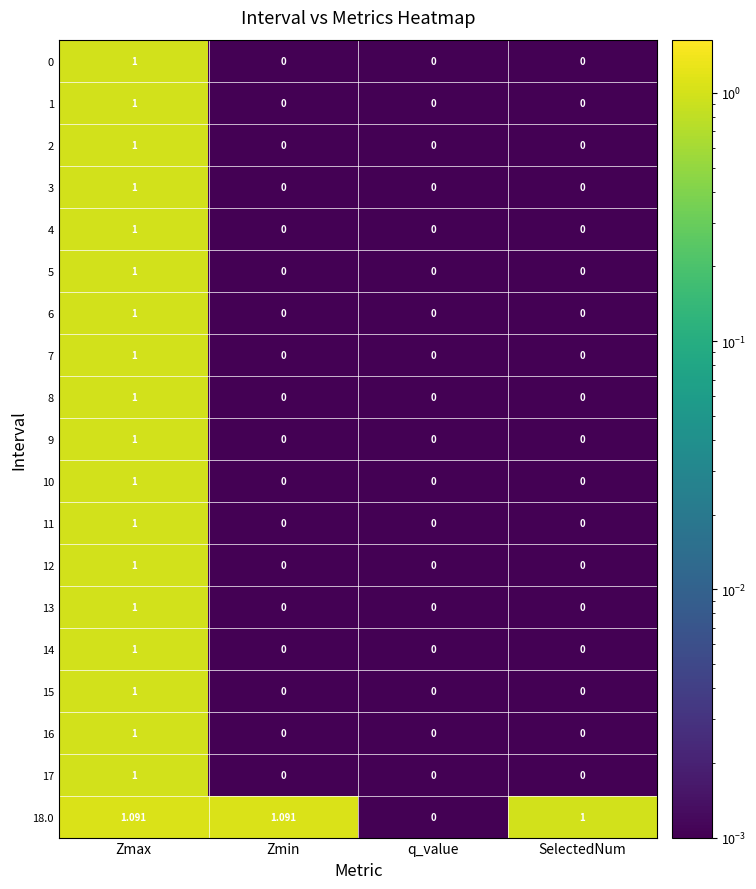

At which category is the sum across all series the highest?

Zmax